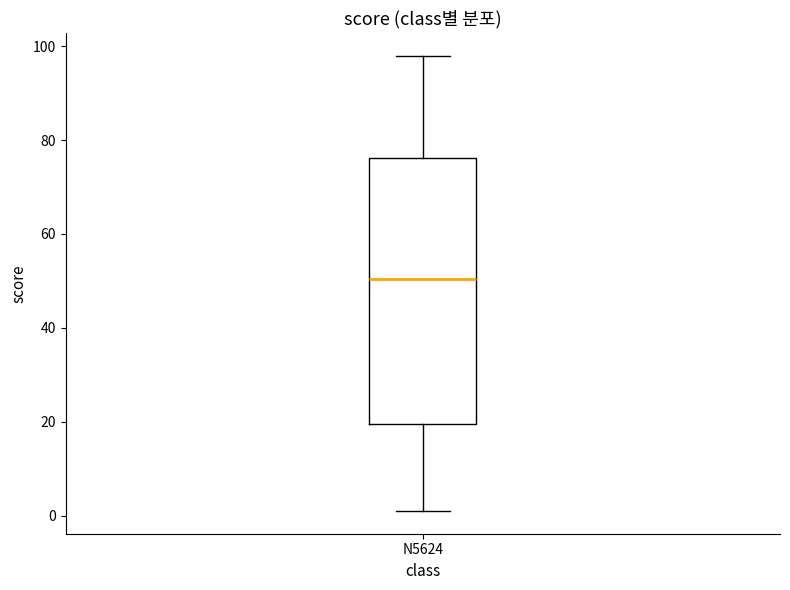

Transcribe this box plot: give where the median line is, the range the box spans, and where the two whiskers end, as read against the y-axis. The values are not printed on the chart, so give them approximately, as read against the axis.

median 50, box 20 to 76, whiskers 2 to 98